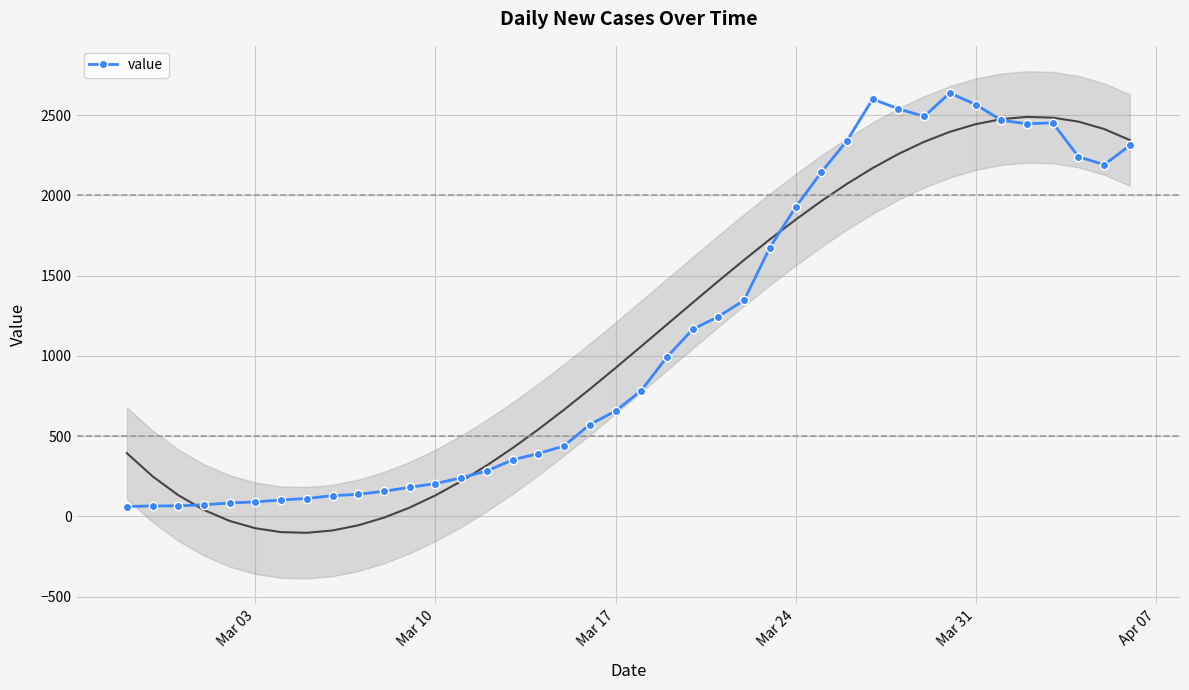

What is the maximum value for value?

2638